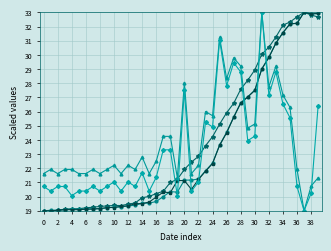

What is the minimum value shown in the chart?

19.0